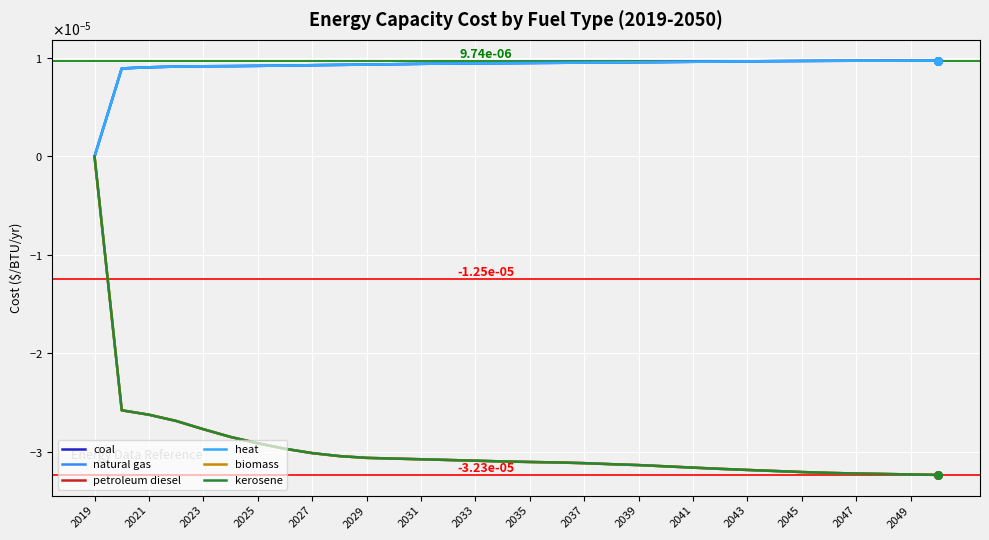

At which category is the sum across all series the highest?

2019